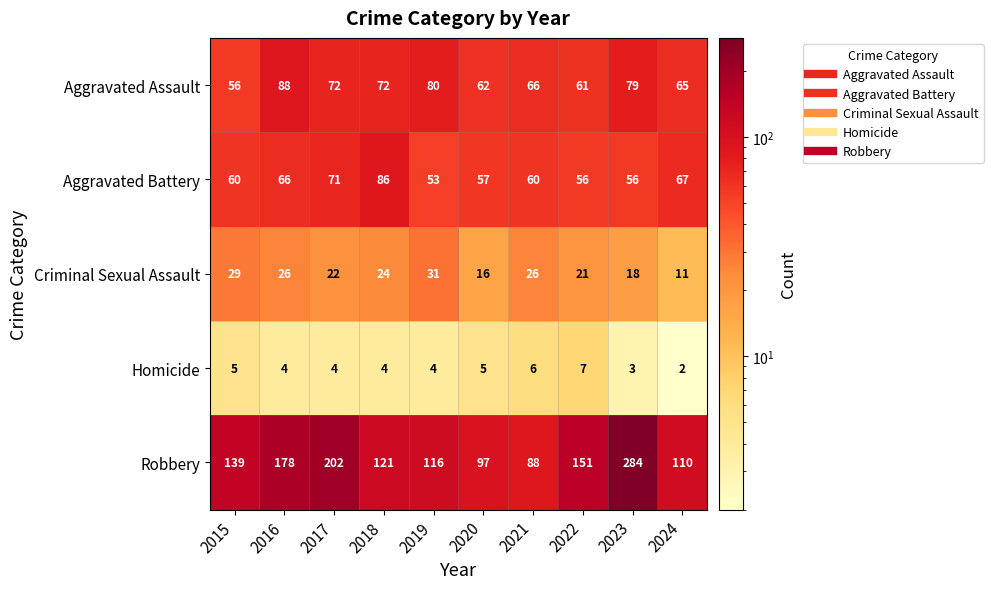

Rank the series at 2019 from highest to lowest value.

Robbery, Aggravated Assault, Aggravated Battery, Criminal Sexual Assault, Homicide